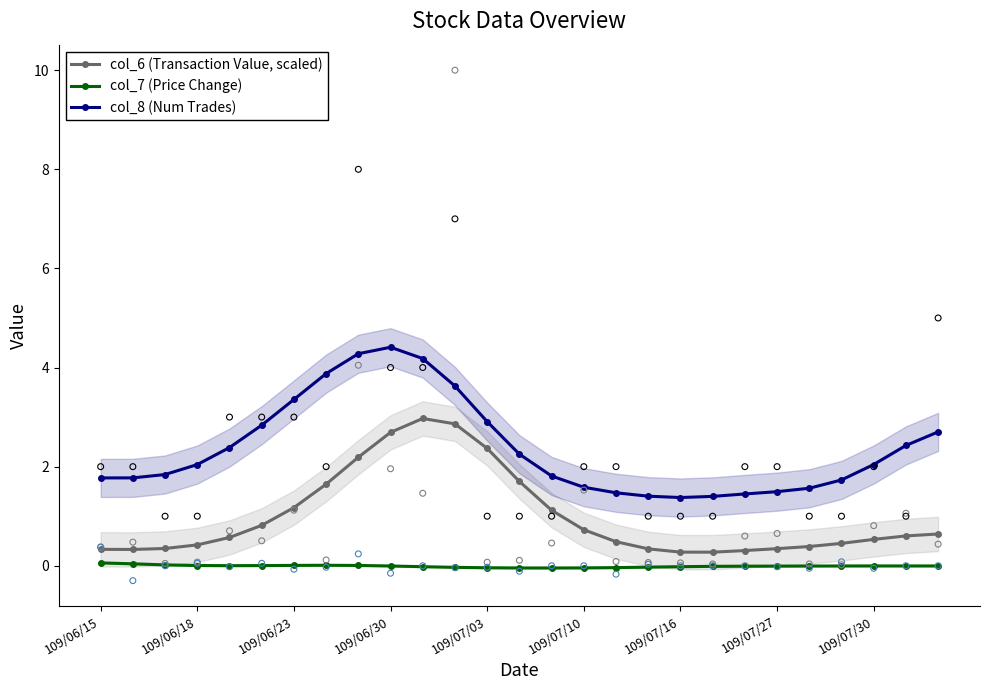

Which series contains the highest Y value?

col_8 (Num Trades)